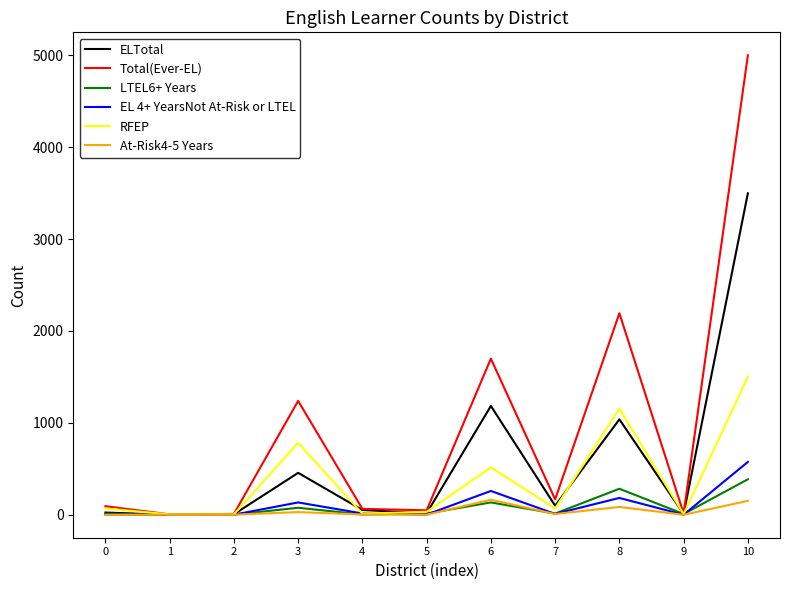

The value of RFEP at 6 is 515. True or false?

True